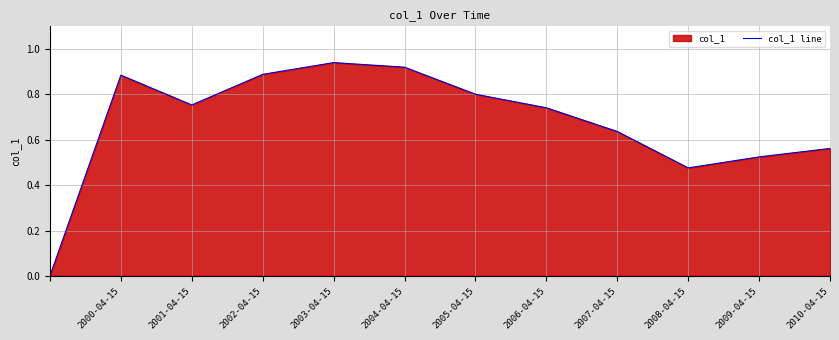

How many values are above zero?

11